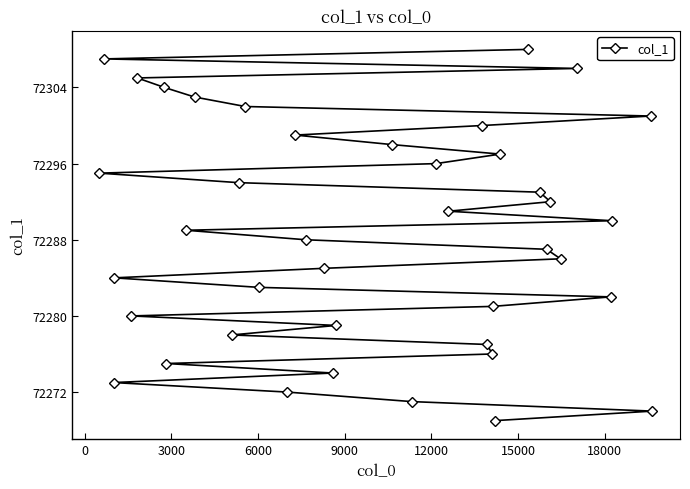

How many categories are shown in the chart?

40